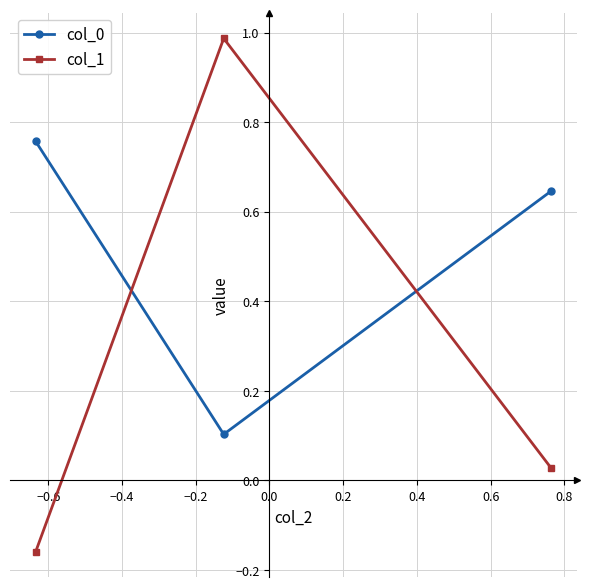

At how many categories does at least one series exceed 0?

3